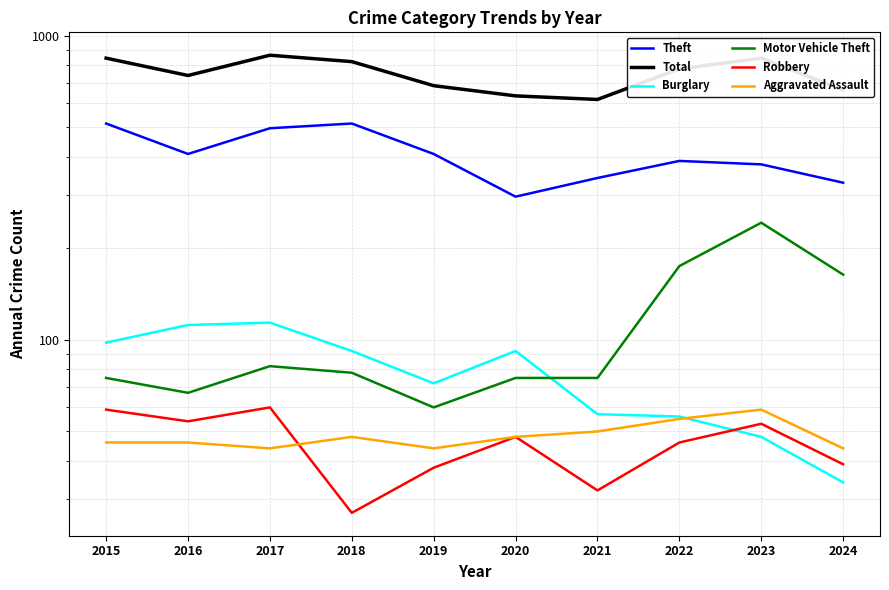

What is the difference between the second highest and second lowest values in the Theft series?

186